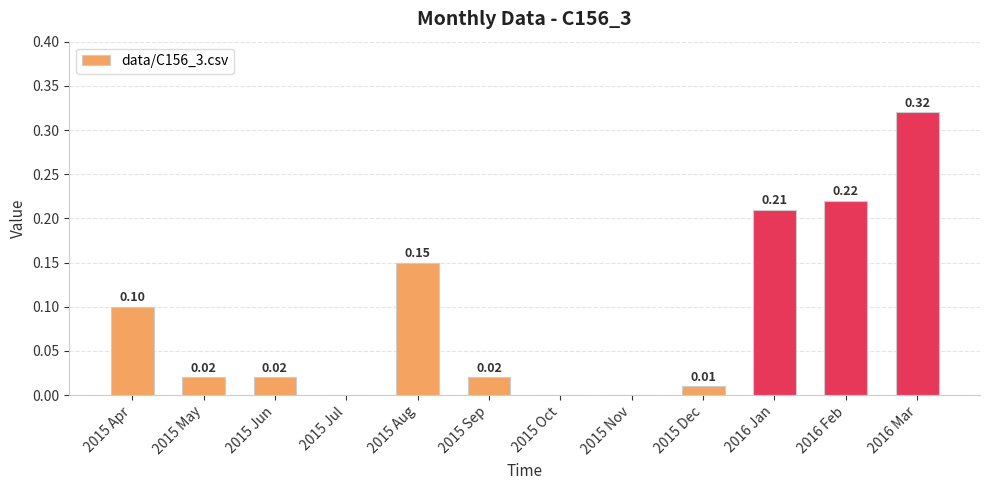

Between 2016 Jan and 2015 Apr, which is larger?

2016 Jan